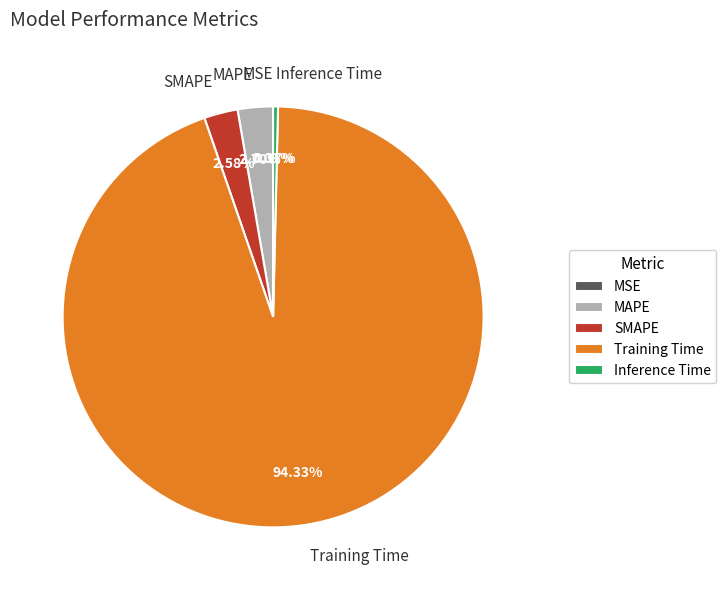

Which slice is the largest?

Training Time